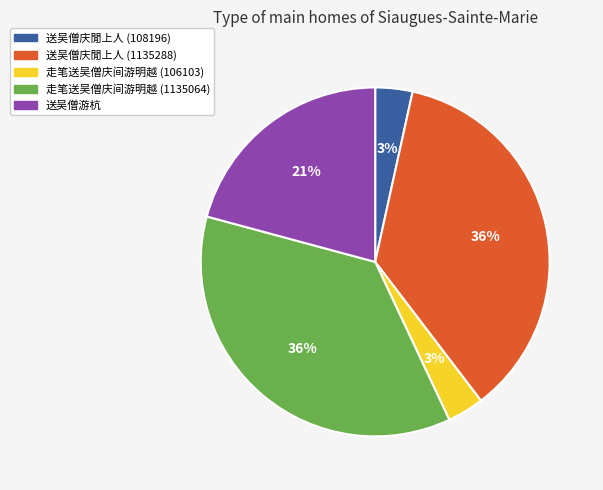

Which has a higher value, 走笔送吴僧庆间游明越 (1135064) or 走笔送吴僧庆间游明越 (106103)?

走笔送吴僧庆间游明越 (1135064)